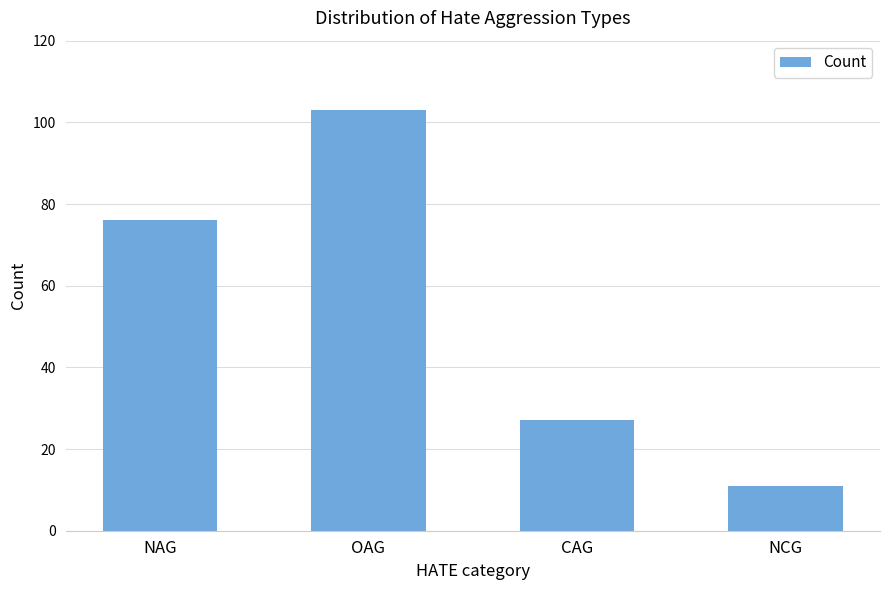

What is the greatest value displayed?

103